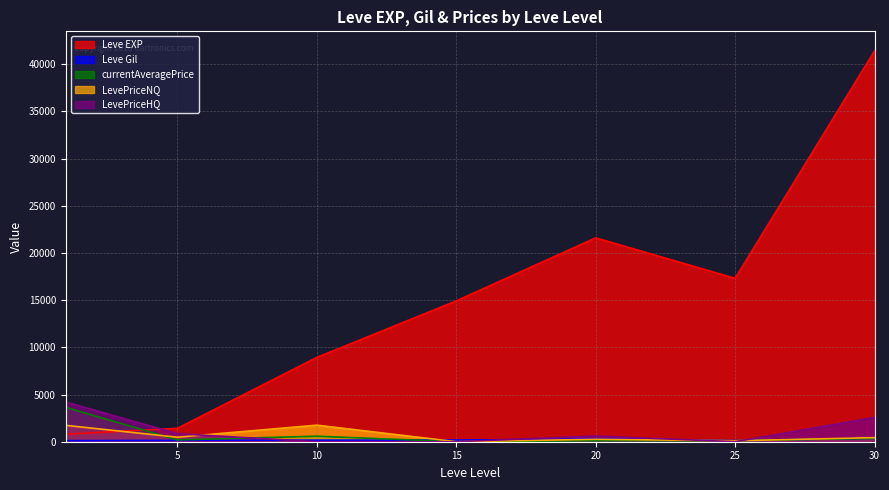

Which series has the largest range (max minus min)?

Leve EXP